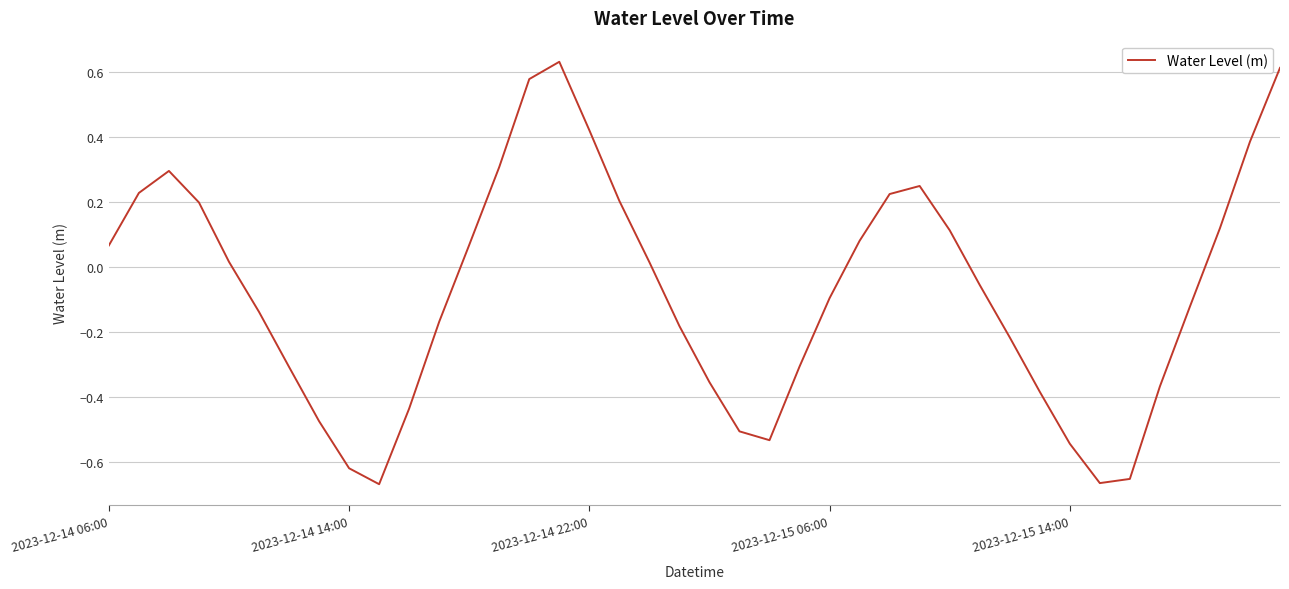

How many positive values are there?

19